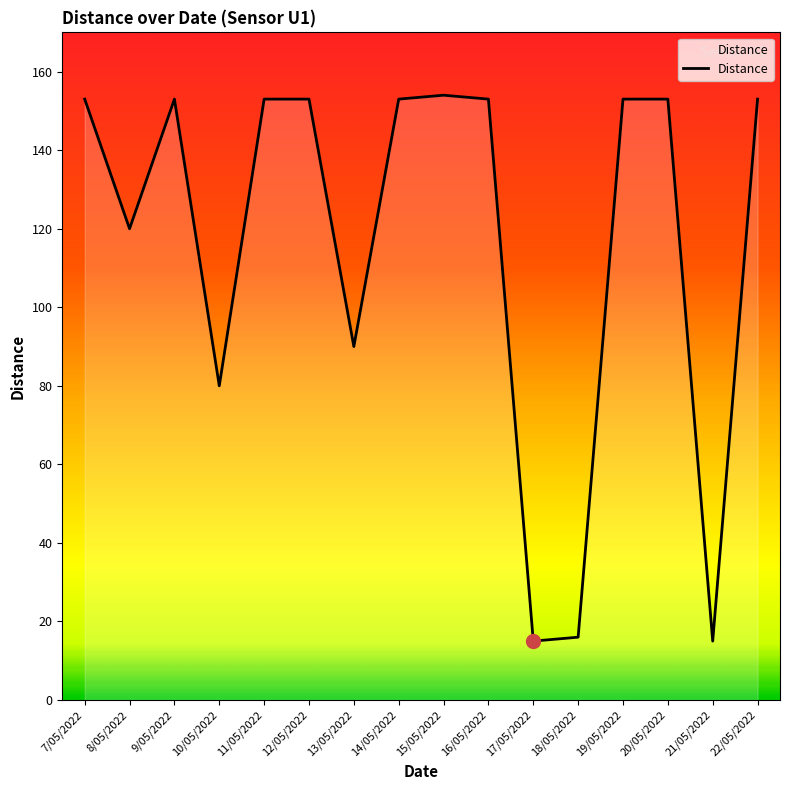

Between 19/05/2022 and 10/05/2022, which is larger?

19/05/2022